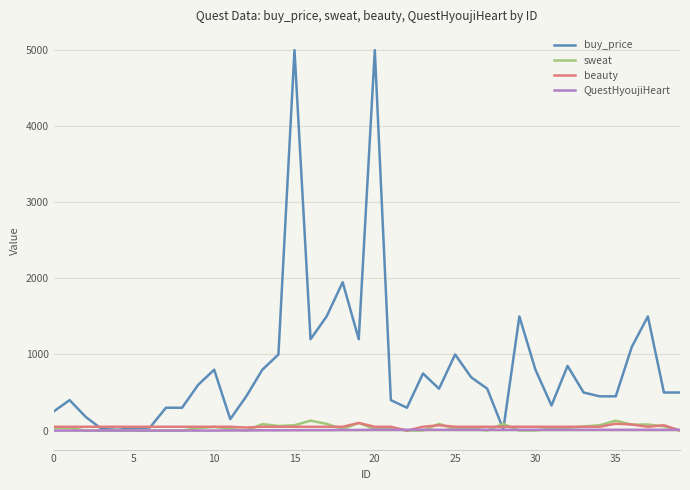

How many lines are shown in the chart?

4